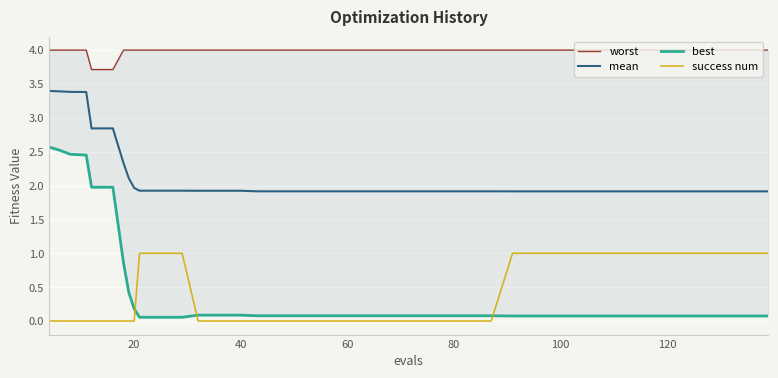

True or false: mean and worst intersect in this chart.

False